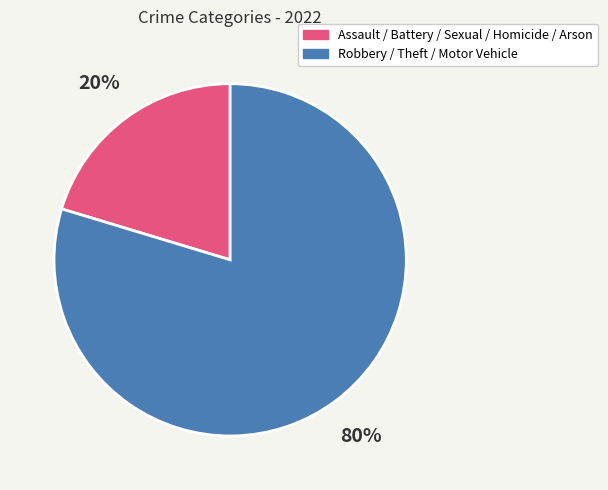

Does any single category account for the majority?

Yes